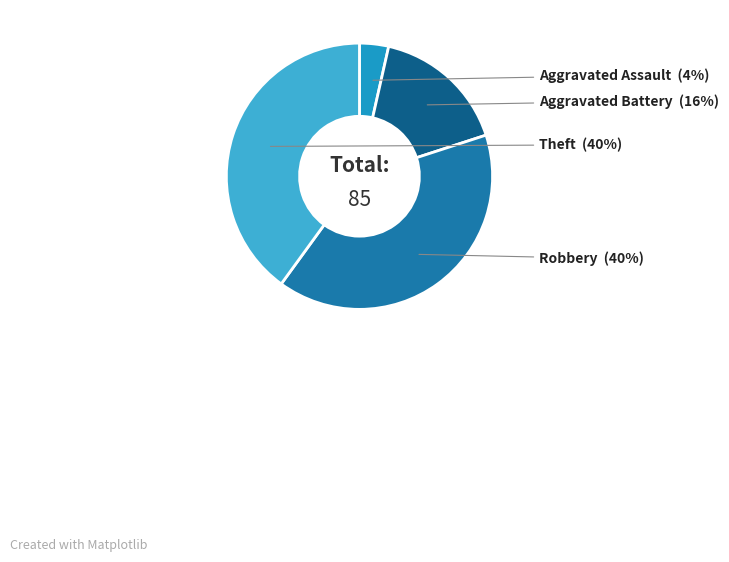

Is there a majority slice in this chart?

No